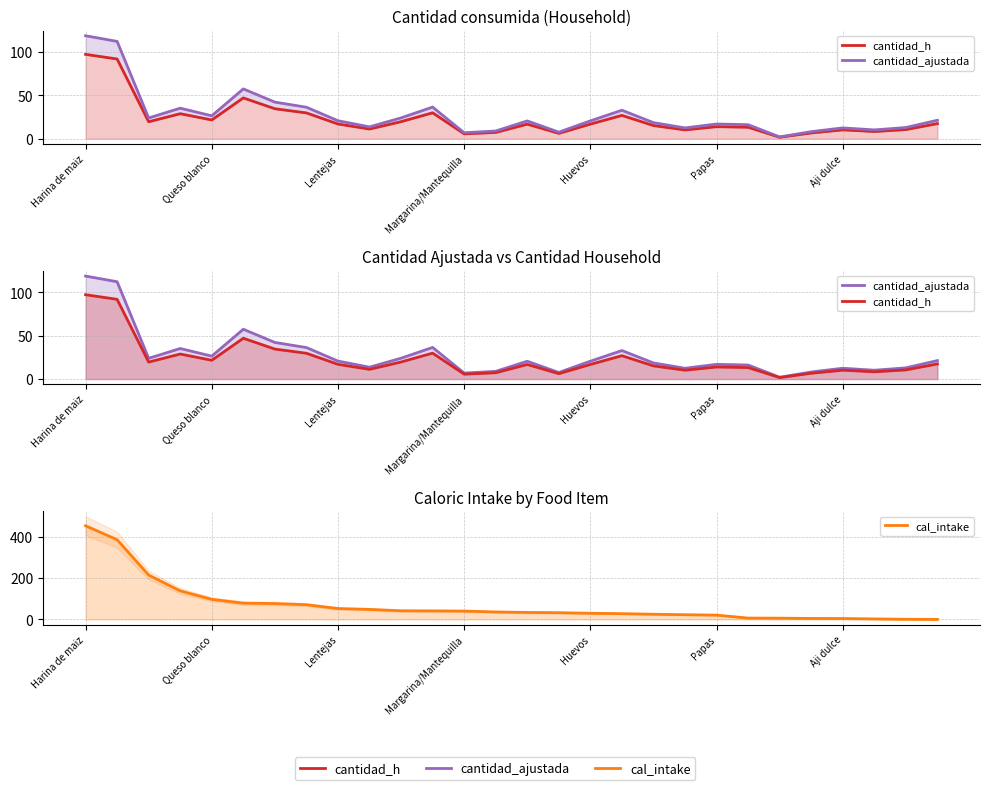

True or false: cantidad_ajustada and cantidad_h cross at least once.

False